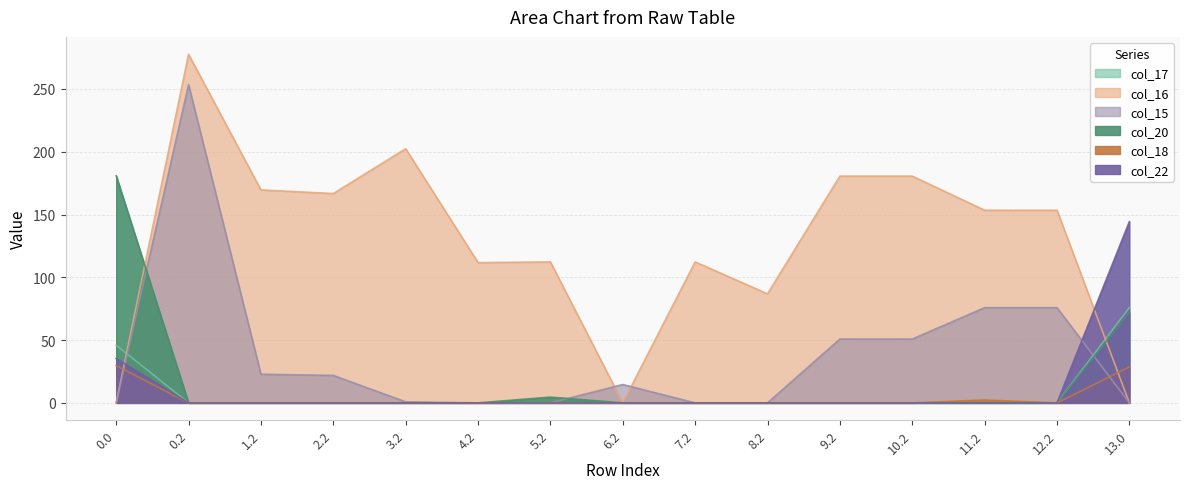

Is it true that col_17 equals 32.7 at 12.2?

False